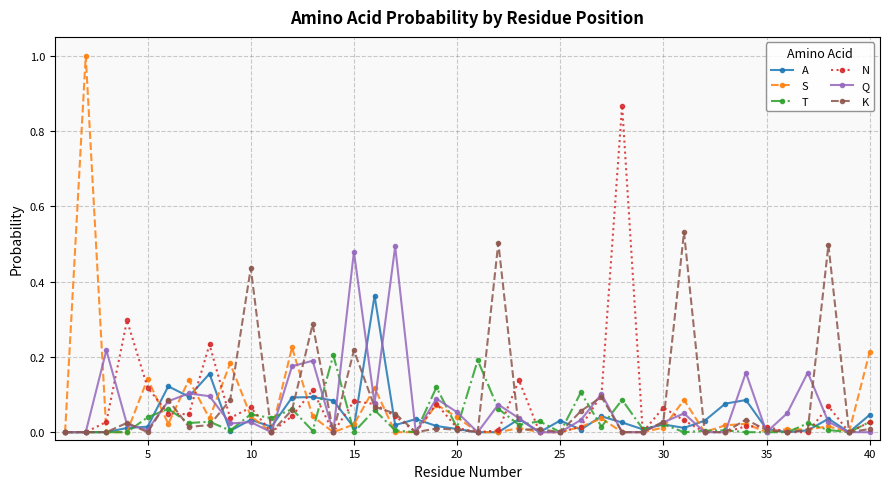

What is the maximum value shown in the chart?

1.0